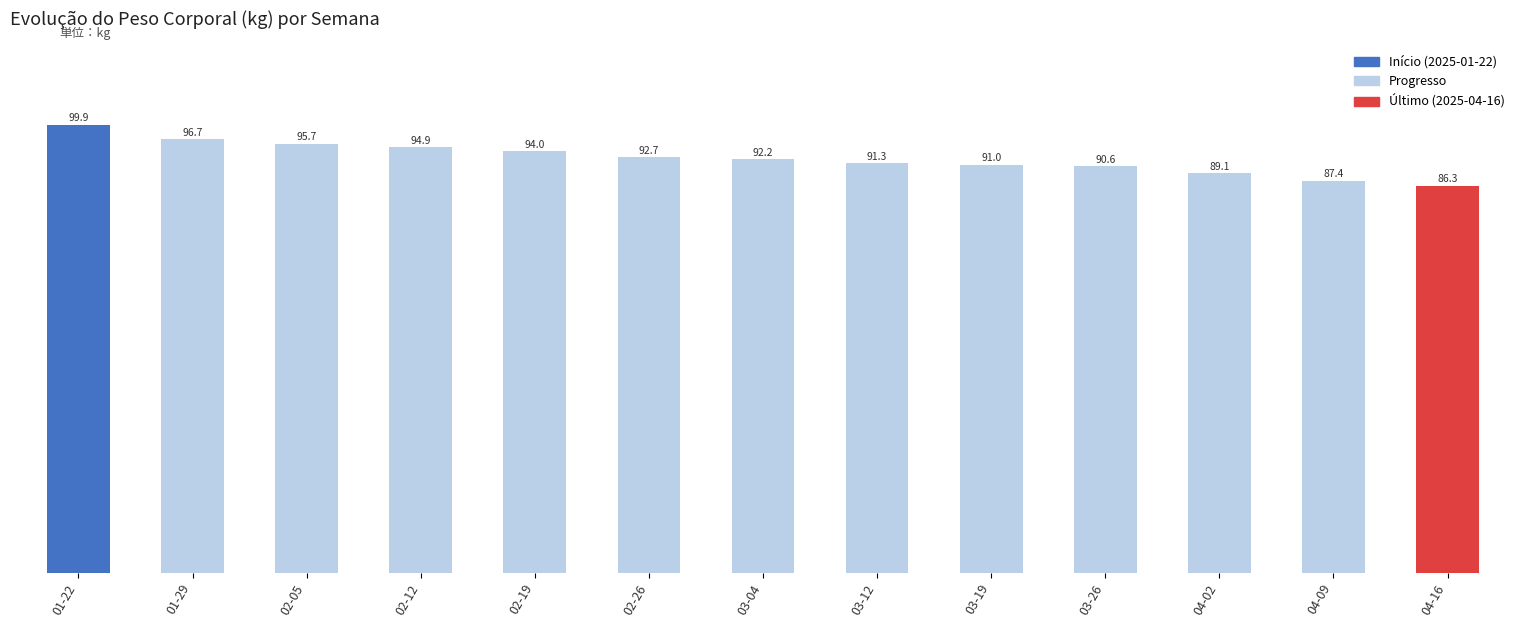

List the labels in order of value, largest first.

01-22, 01-29, 02-05, 02-12, 02-19, 02-26, 03-04, 03-12, 03-19, 03-26, 04-02, 04-09, 04-16